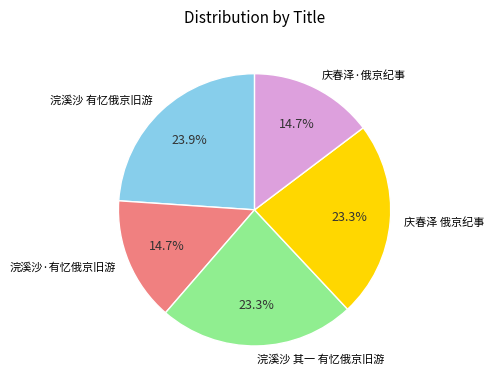

Count the number of slices in the pie.

5